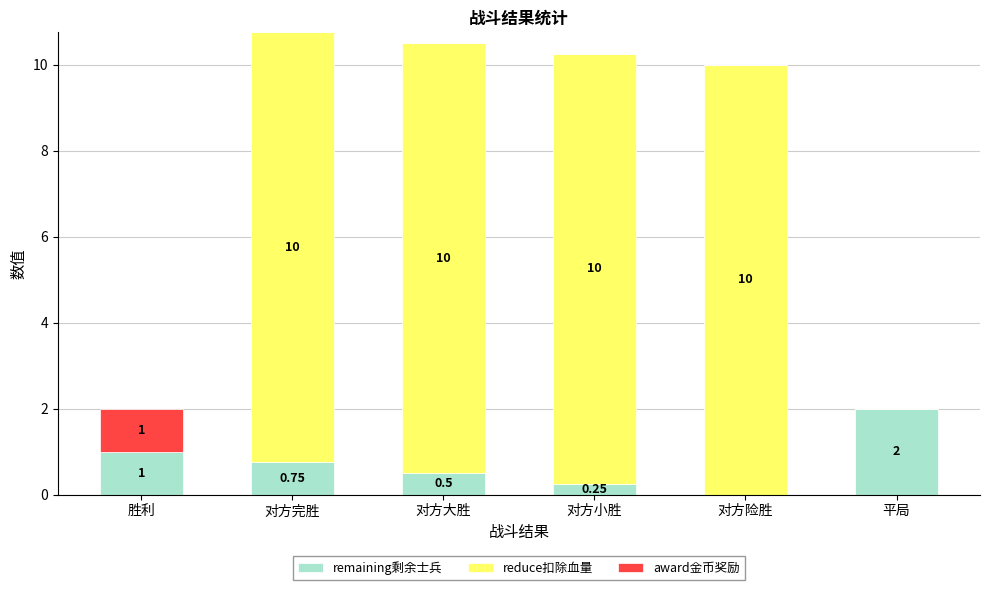

At which label is remaining剩余士兵 closest to 1?

胜利